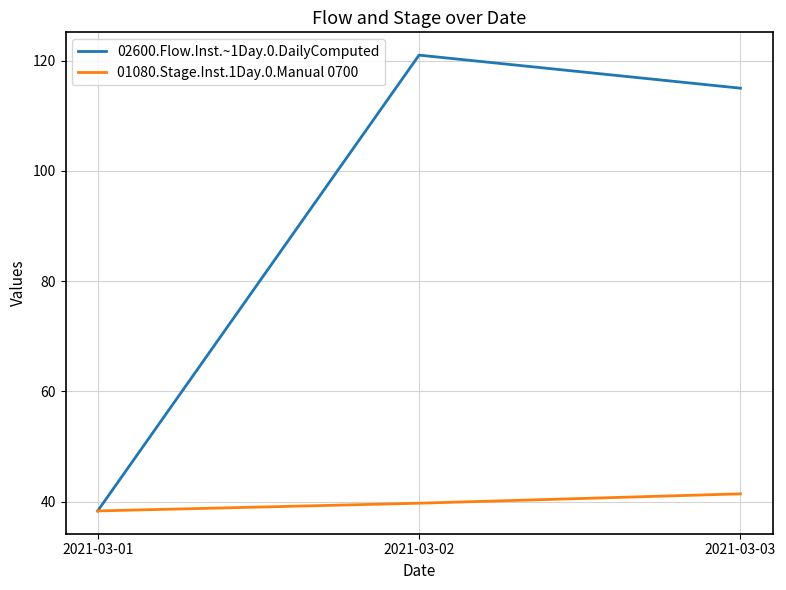

Does the chart have visible grid lines?

Yes